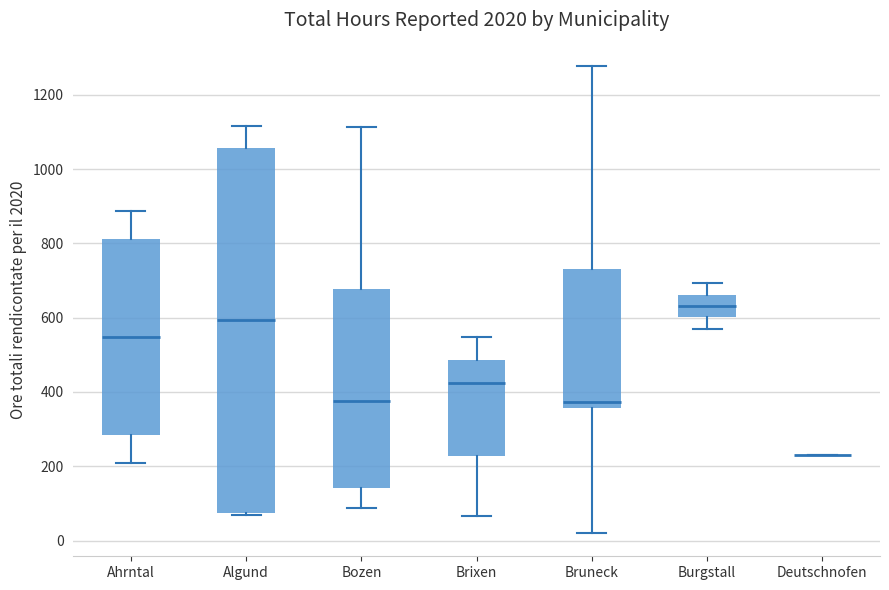

Which box is the tallest, from its lower edge to its upper edge?

Algund